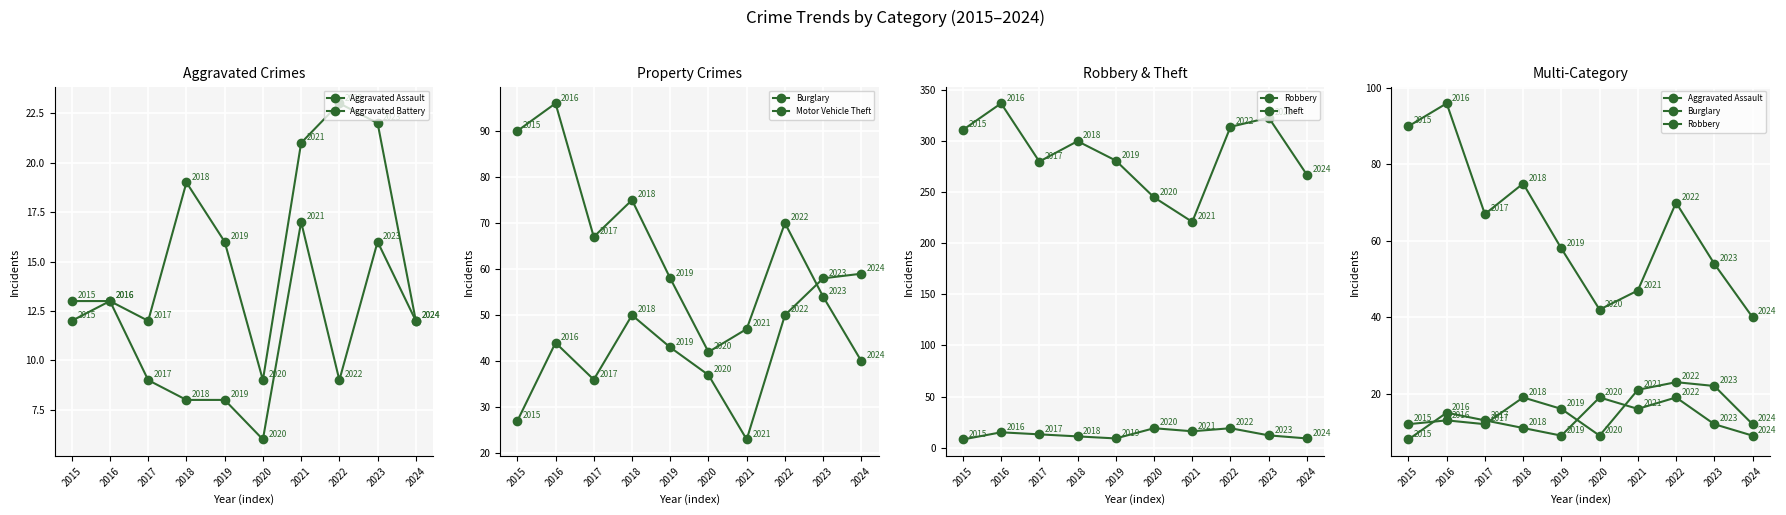

What are all the series names shown in the legend?

Aggravated Assault, Aggravated Battery, Burglary, Motor Vehicle Theft, Robbery, Theft